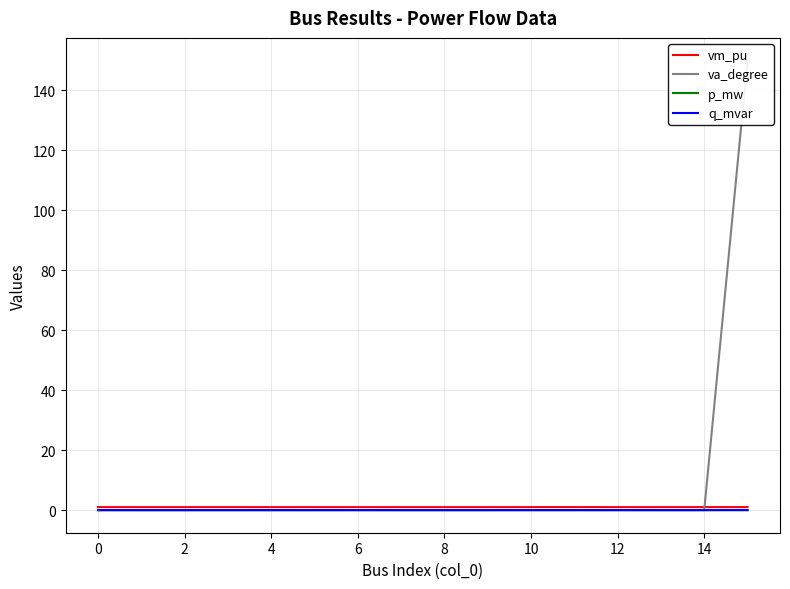

What is the difference between the highest and lowest values at 8?

1.0